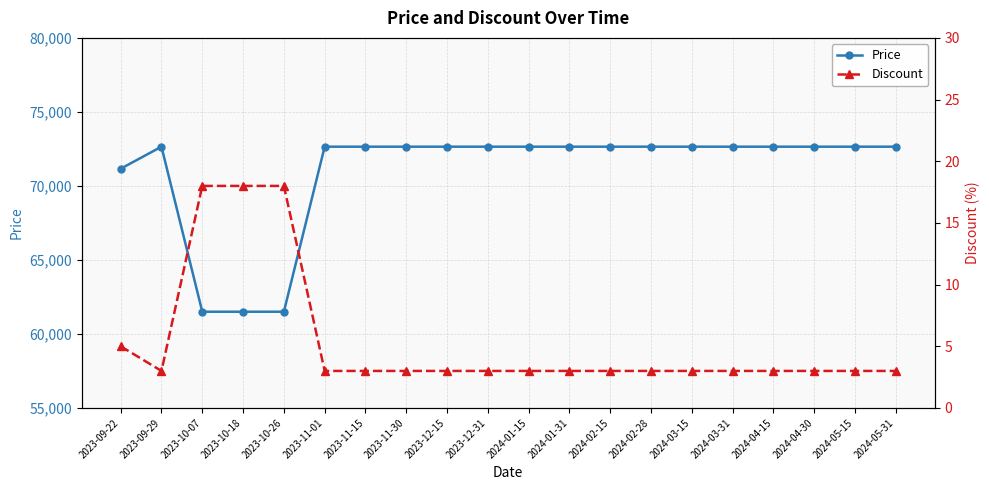

Is it true that Discount equals 5 at 2024-03-31?

False